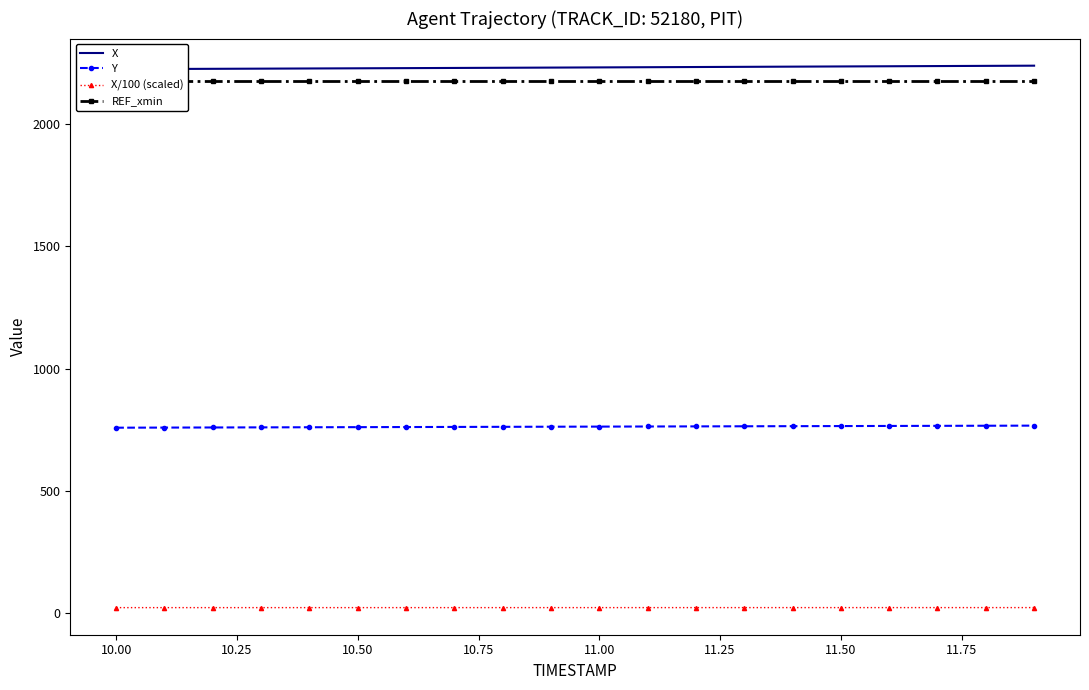

What is the highest value of the Y series?

766.8